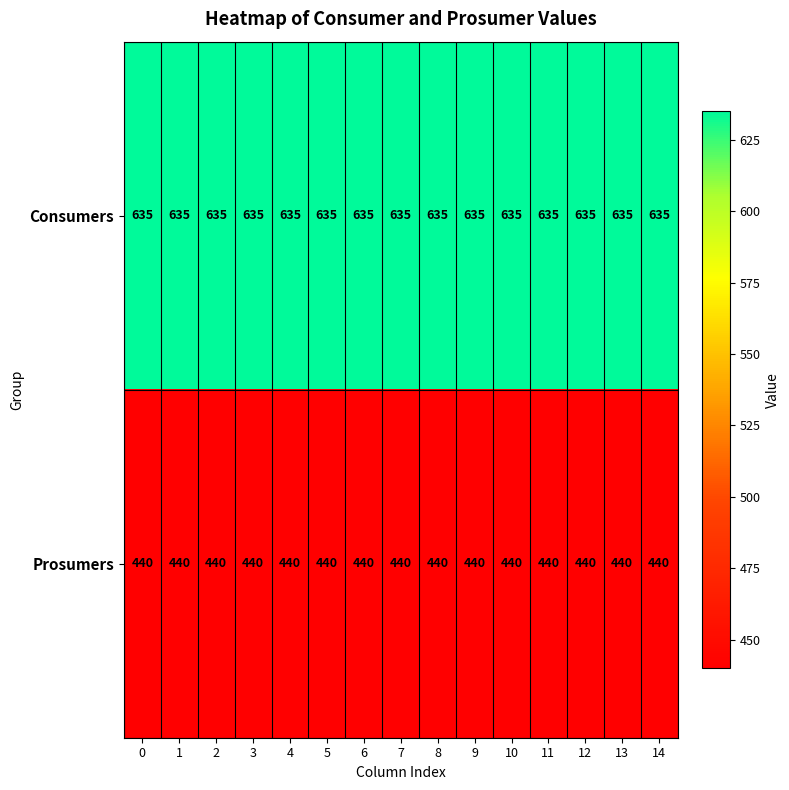

What is the difference between the highest and lowest values at 1?

195